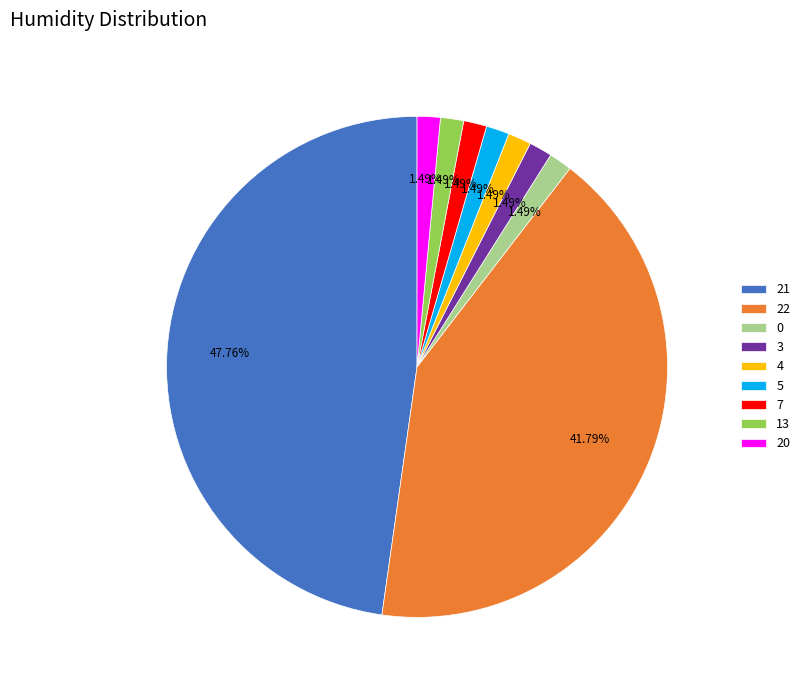

Is there any slice that represents more than half of the pie?

No